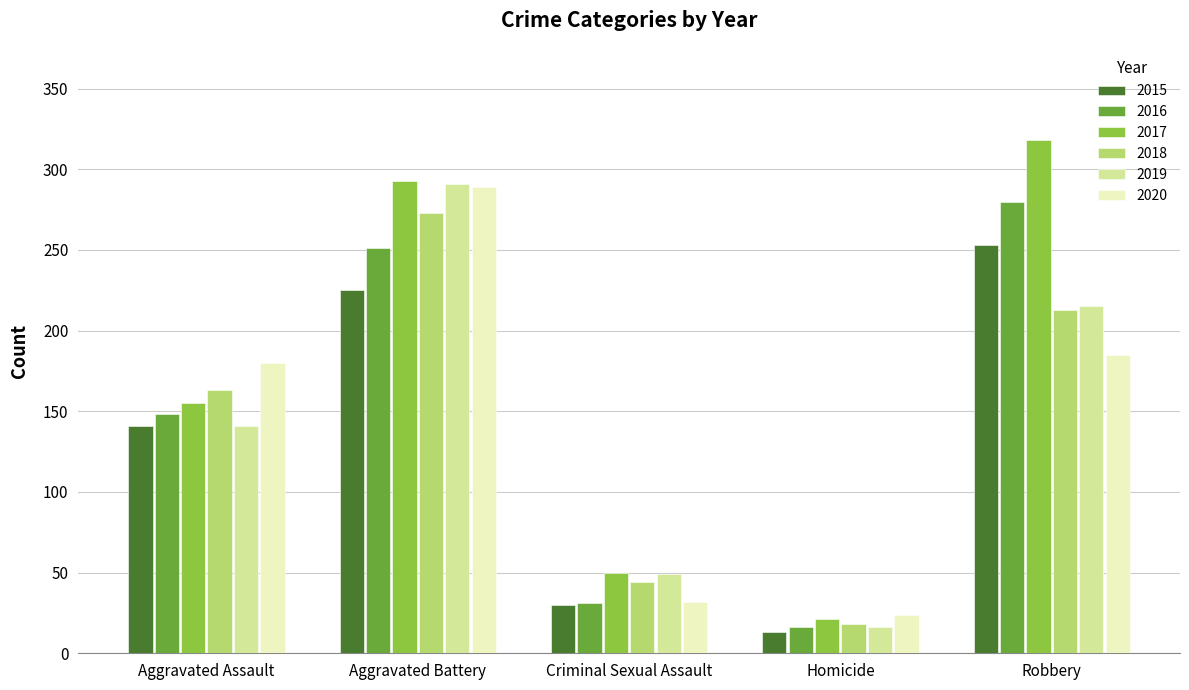

True or false: 2018 has a value of 118 at Aggravated Battery.

False